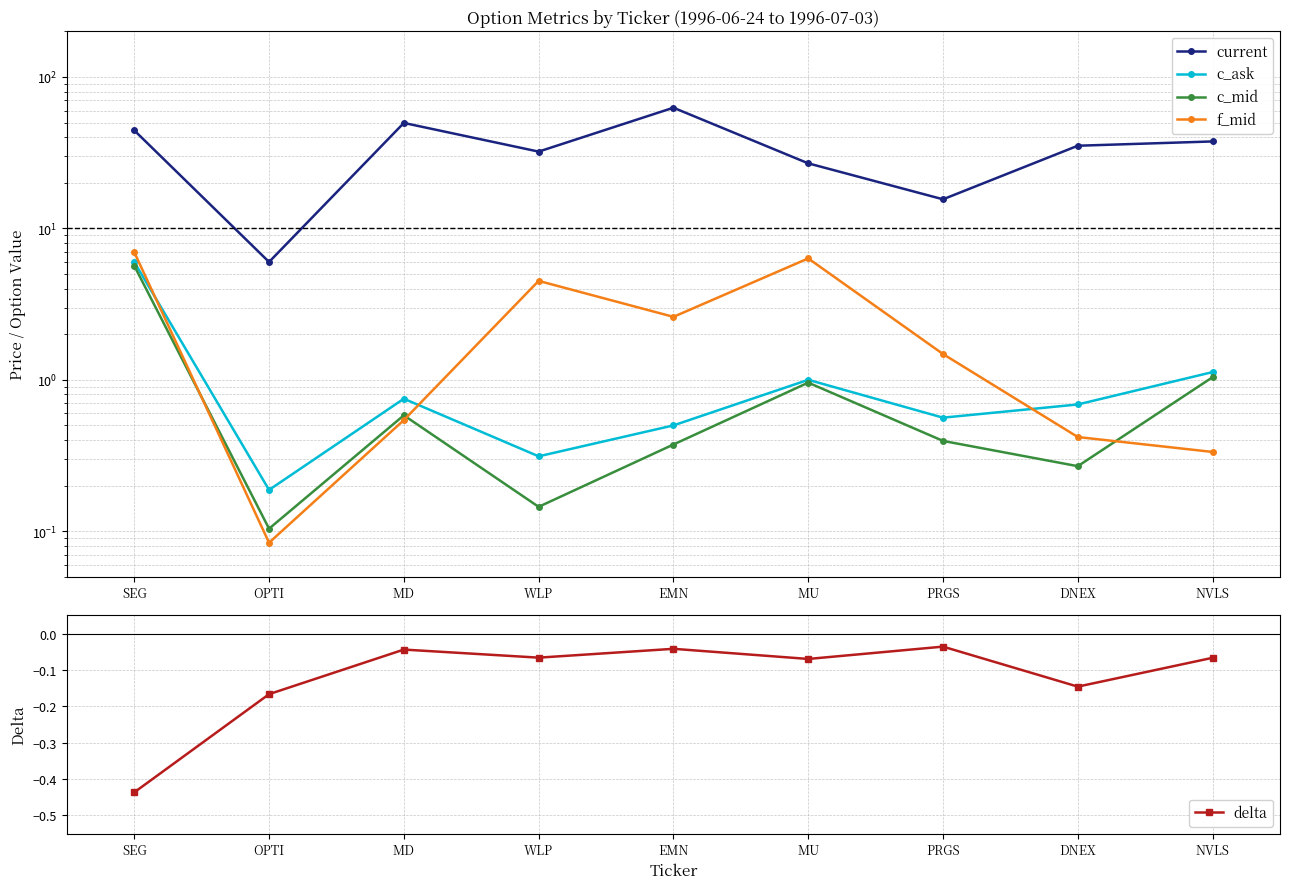

How many interior local peaks does the c_ask series have?

2